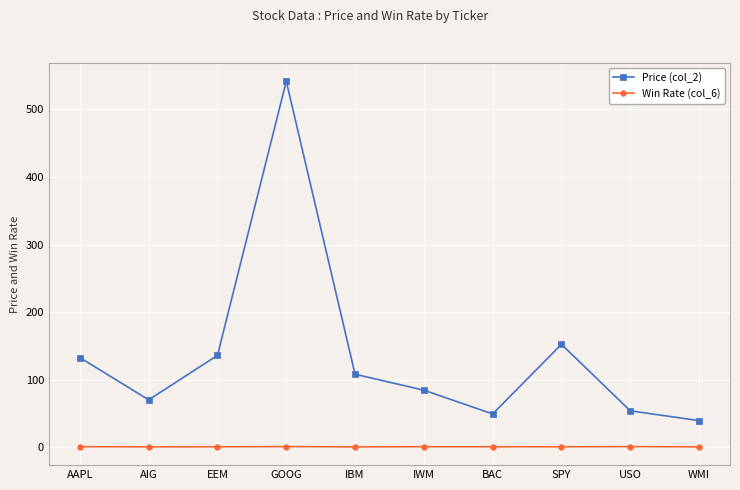

How many series are shown in this chart?

2